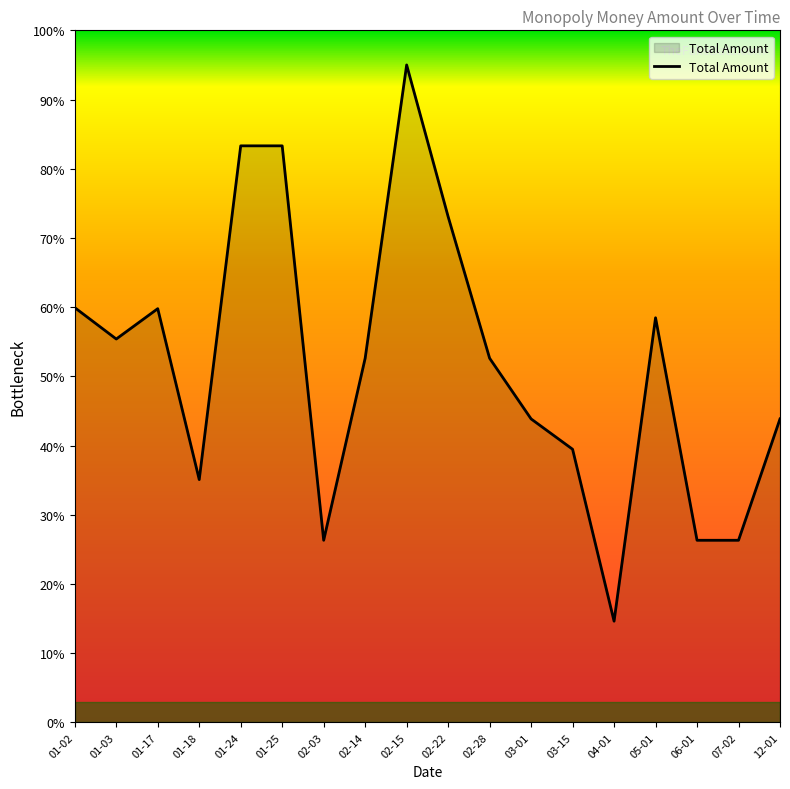

How many lines are shown in the chart?

1